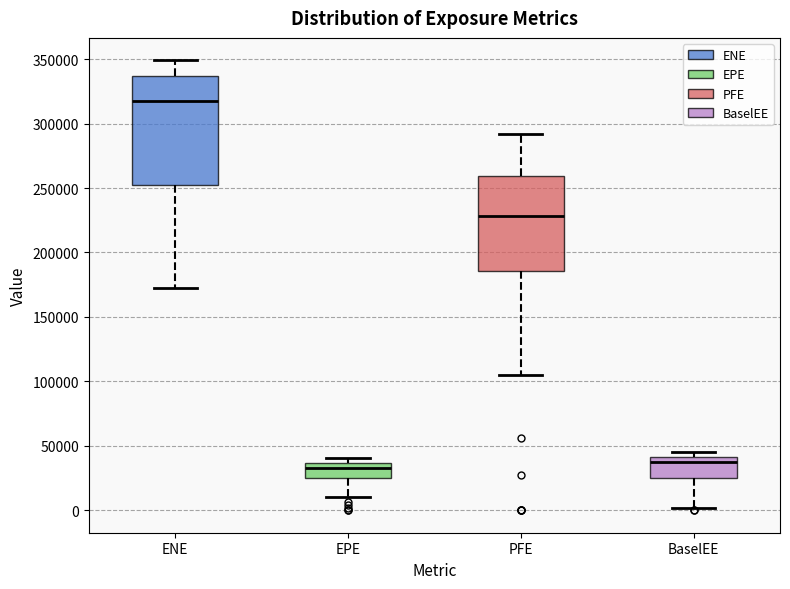

Which box is the tallest, from its lower edge to its upper edge?

ENE